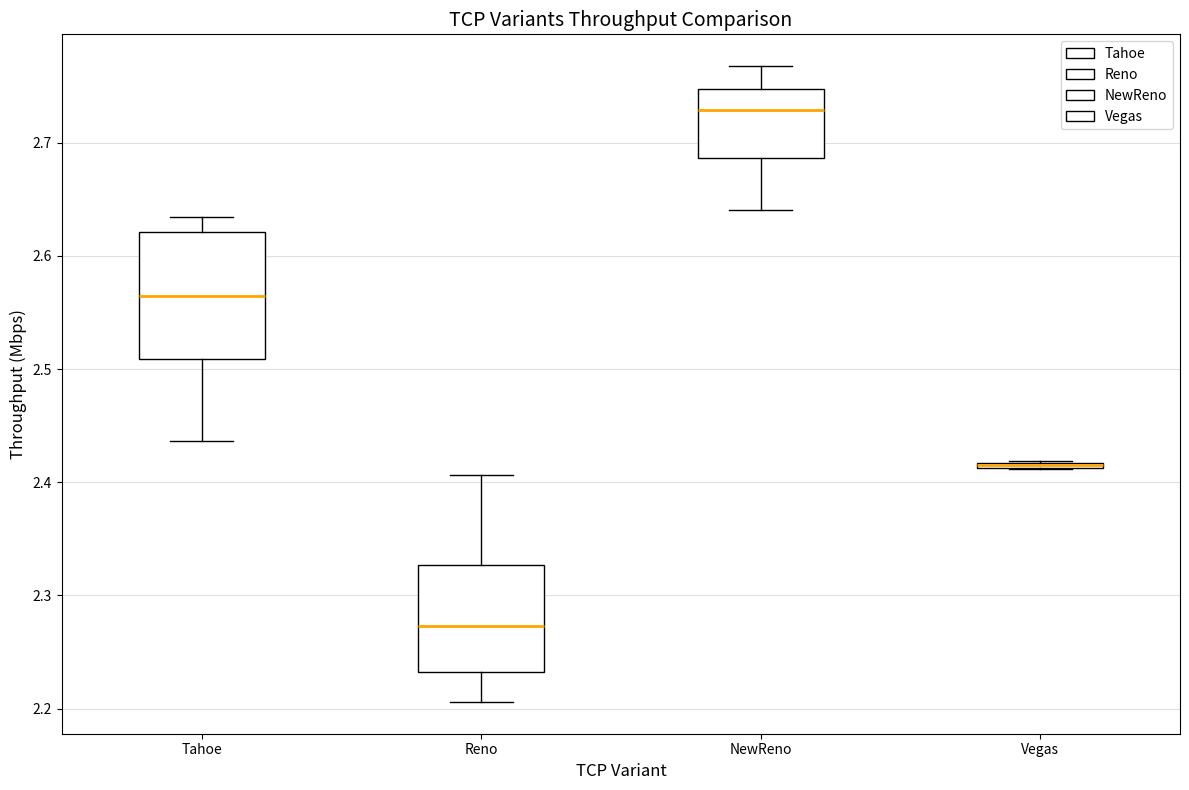

Which box is the tallest, from its lower edge to its upper edge?

Tahoe